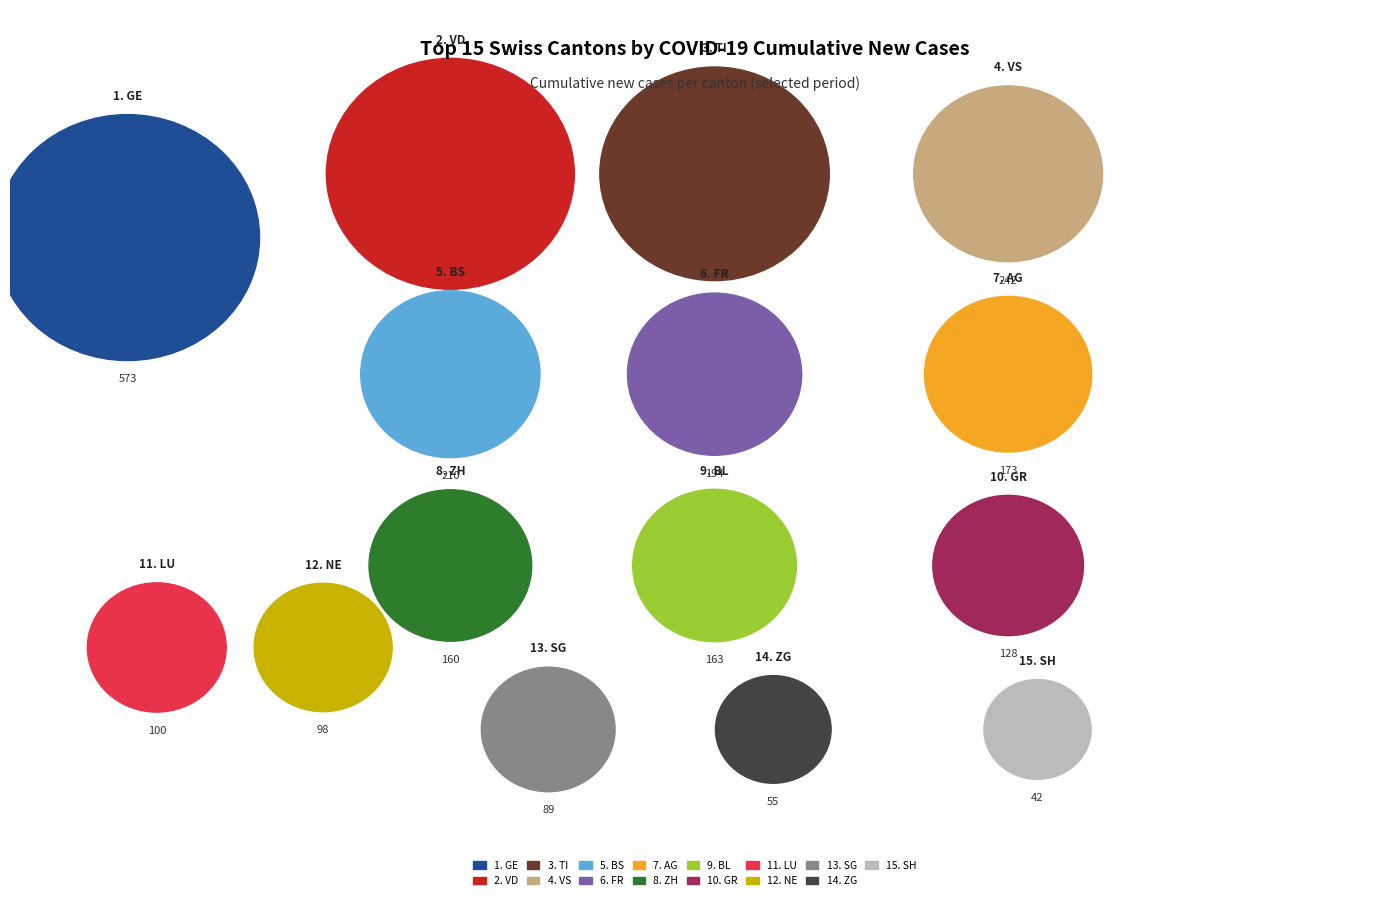

How many slices are in this pie chart?

15